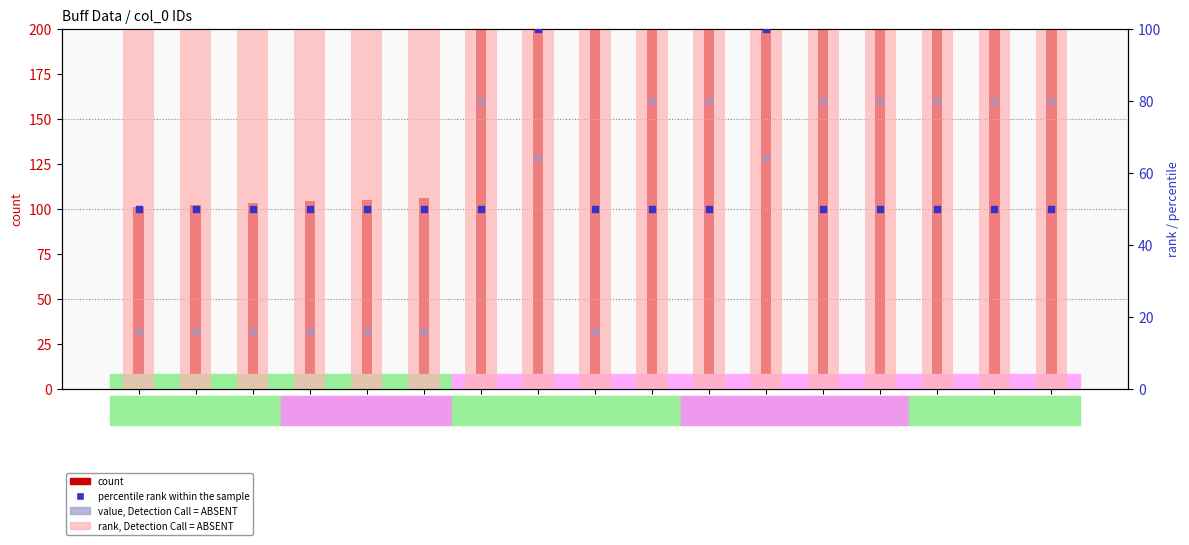

Which series reaches the maximum Y coordinate?

count